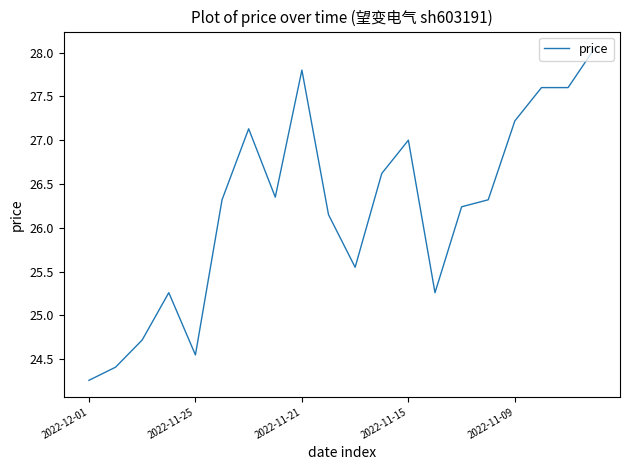

What is the smallest value displayed?

24.3